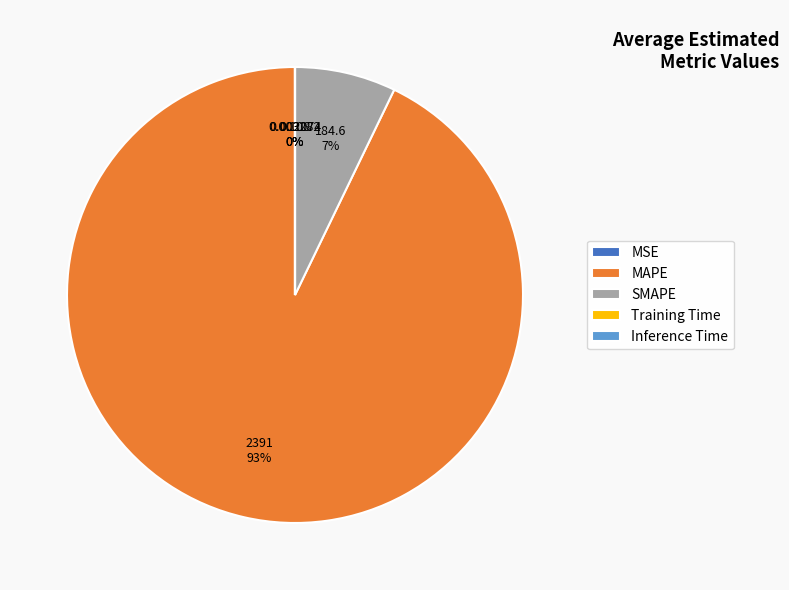

Is there a majority slice in this chart?

Yes